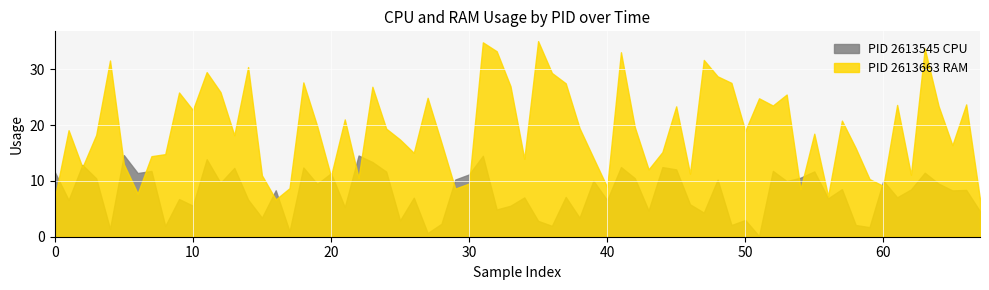

Rank the series by their maximum value, from highest to lowest.

PID 2613663 RAM, PID 2613545 CPU